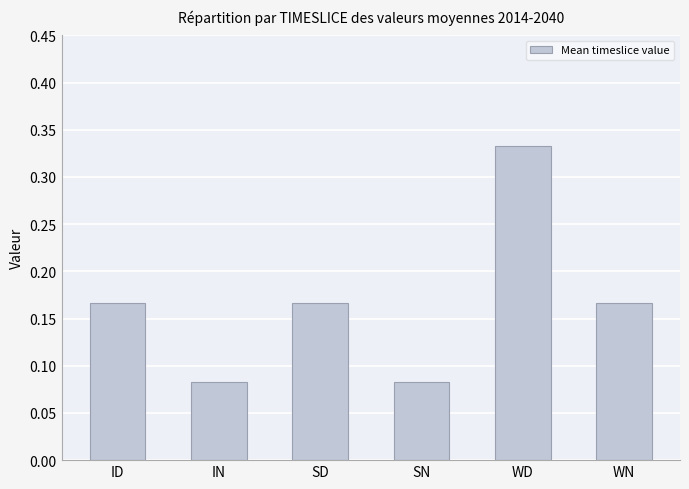

What is the label of the 4th bar from the right?

SD